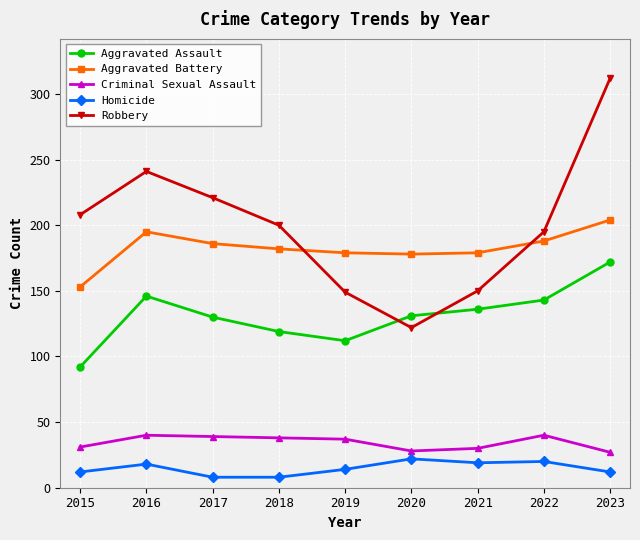

True or false: Homicide and Aggravated Battery intersect in this chart.

False